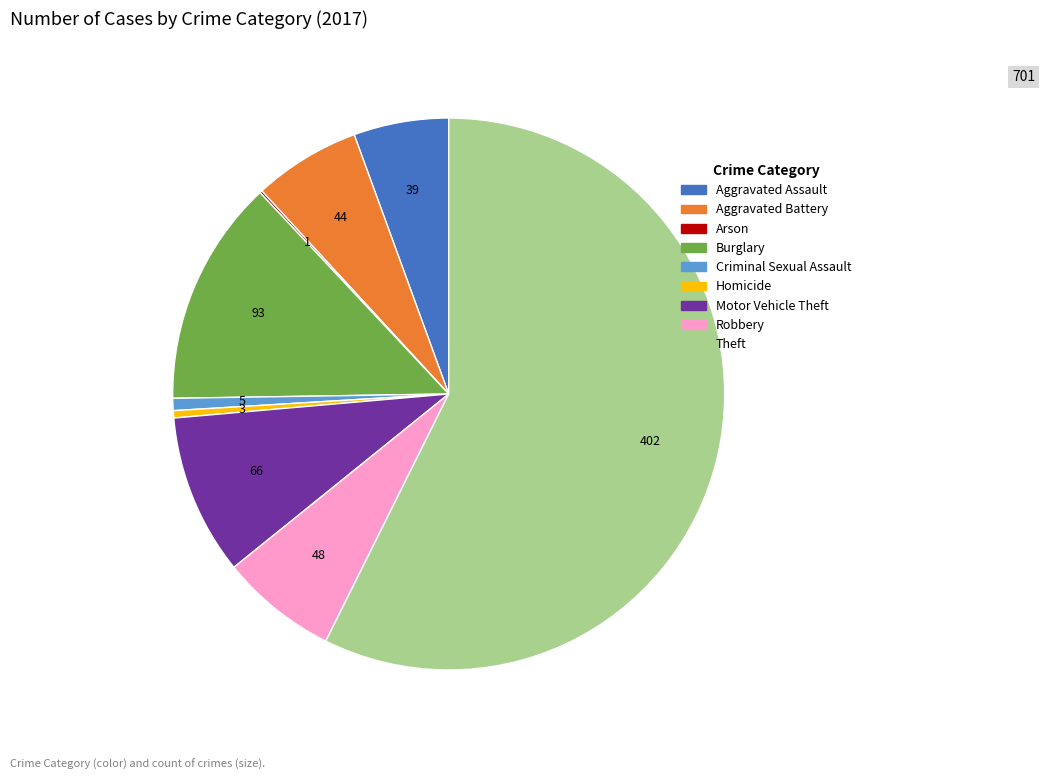

Which category has the biggest portion of the pie?

Theft